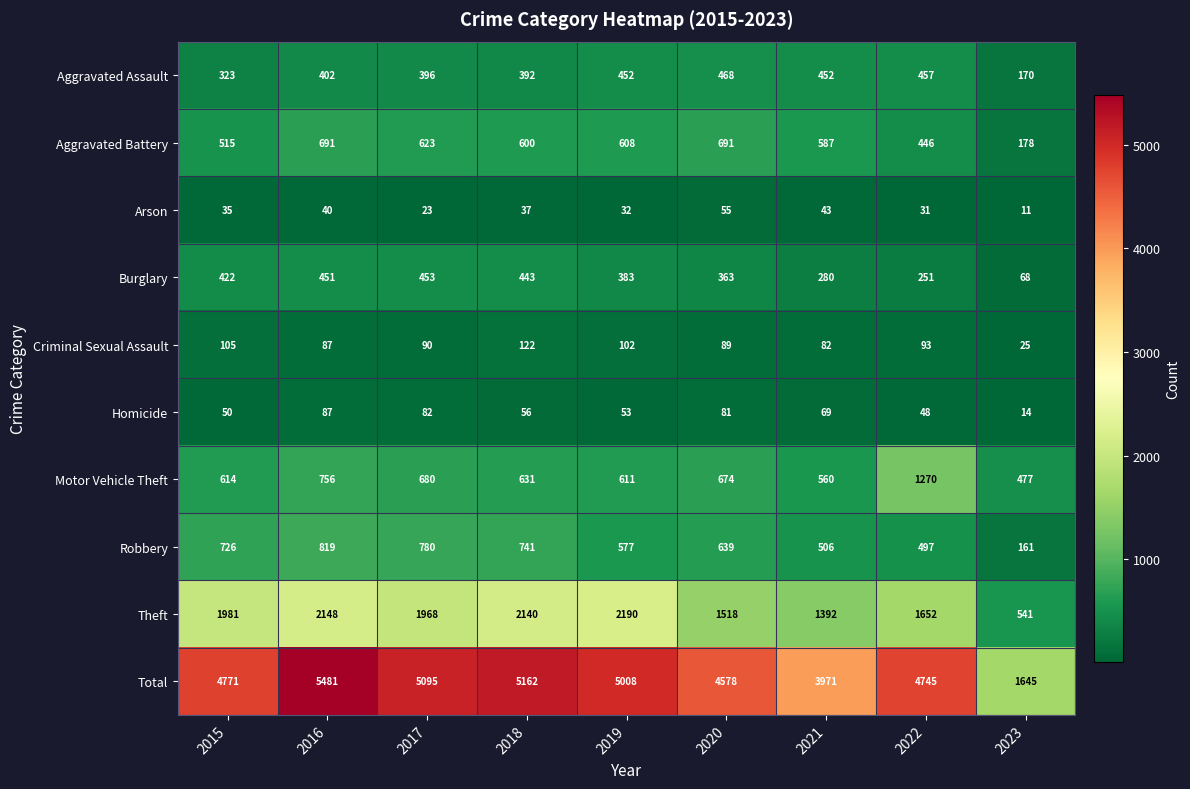

Is it true that Criminal Sexual Assault equals 21 at 2016?

False